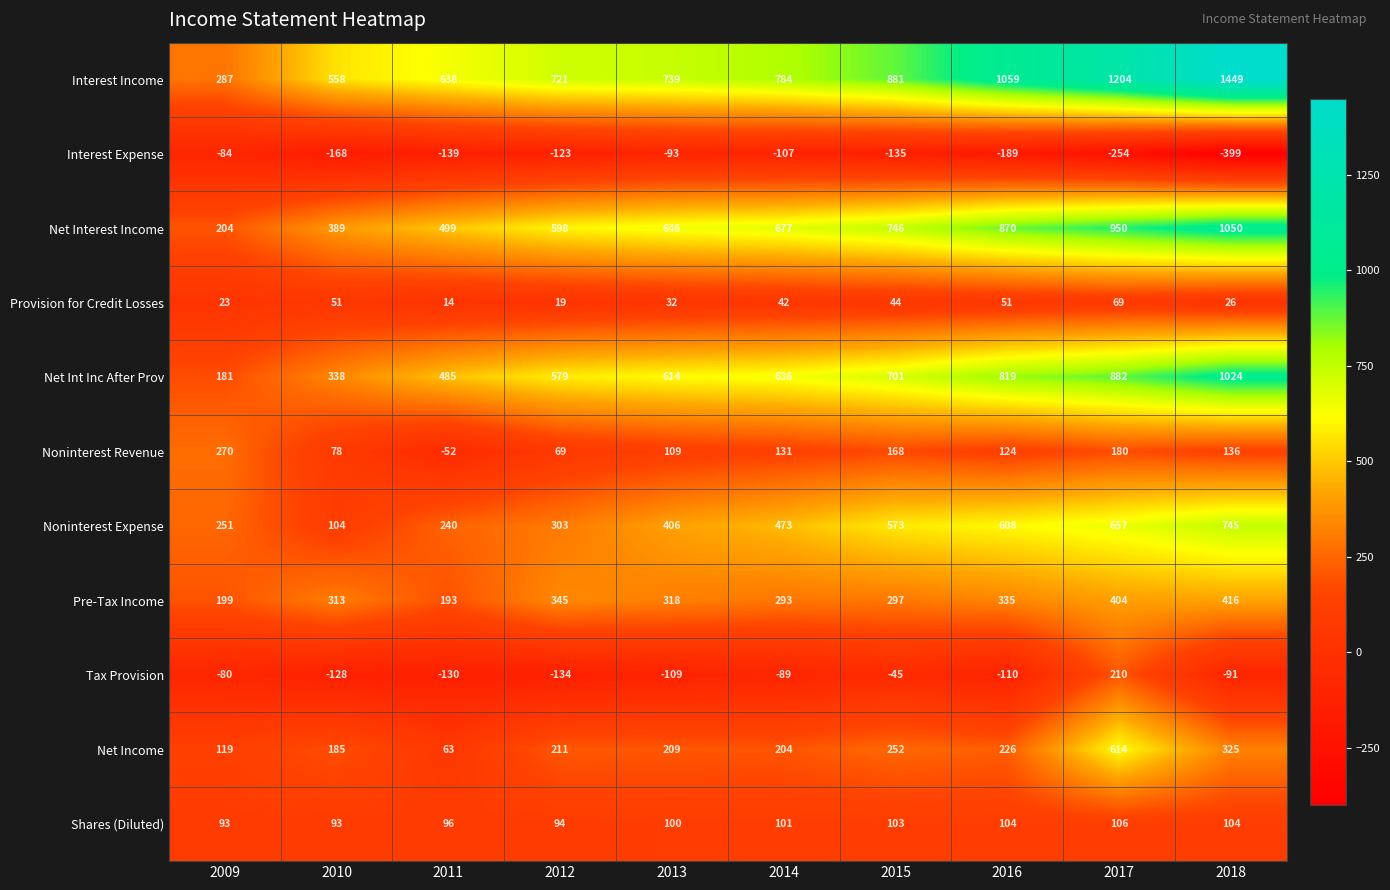

Where is Tax Provision nearest to the value 38?

2015